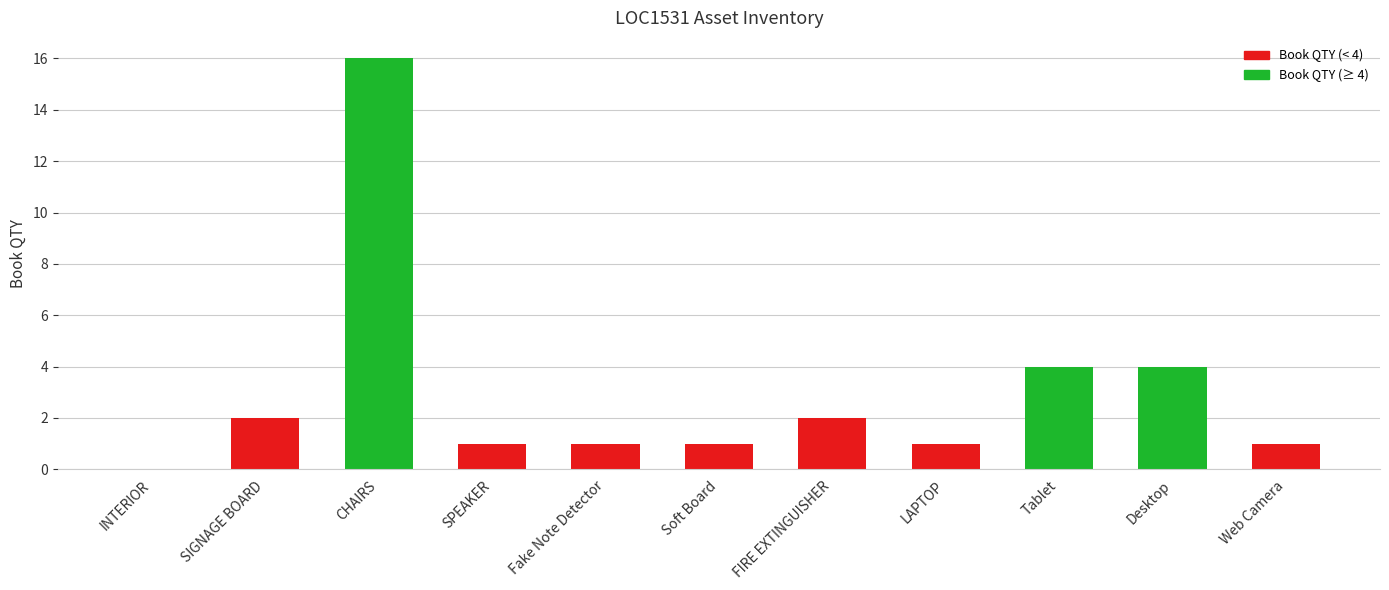

Are the bars grouped side by side (vs. stacked)?

No